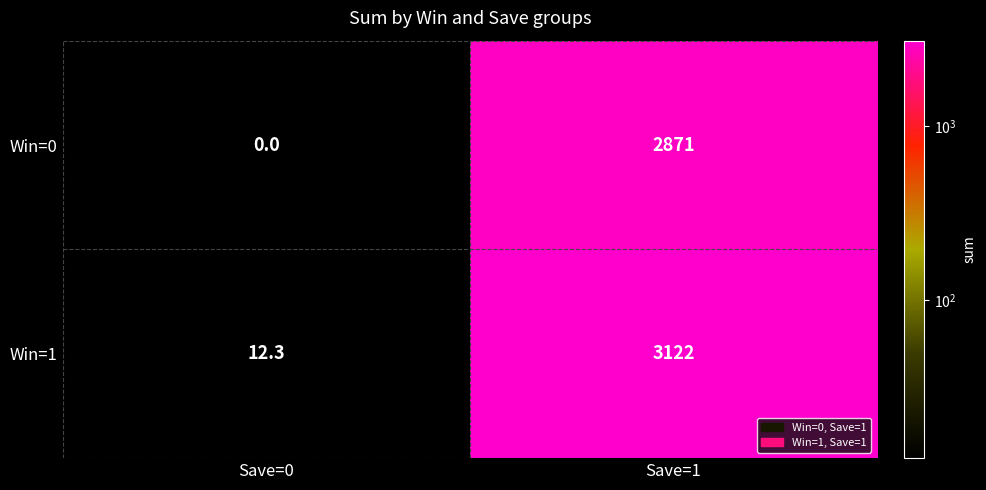

The value of Win=1 at Save=0 is 12.3. True or false?

True